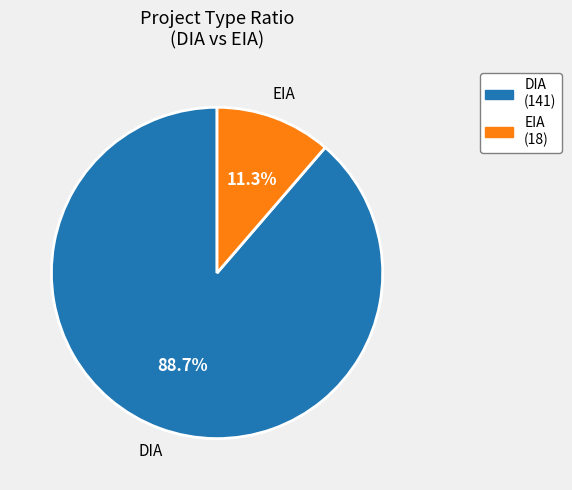

Combined, do EIA and DIA account for over 50%?

Yes